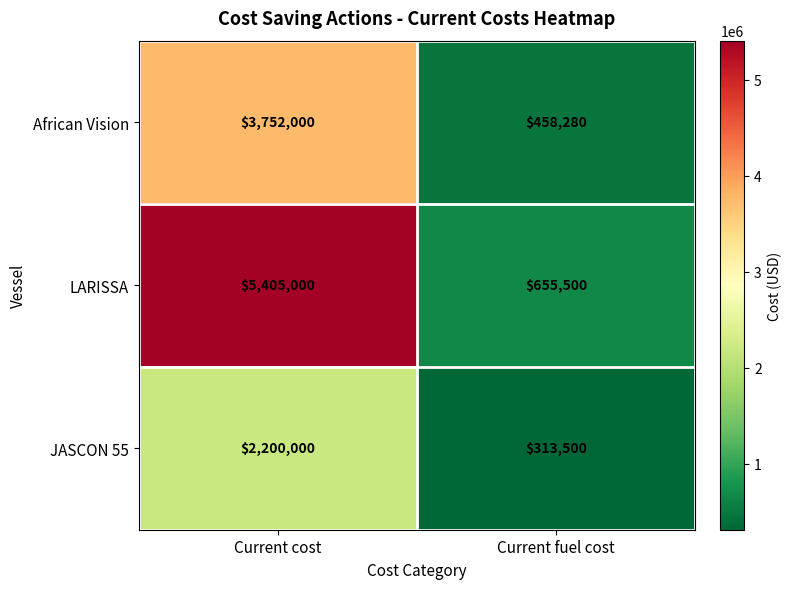

True or false: LARISSA has a value of 926040 at Current fuel cost.

False